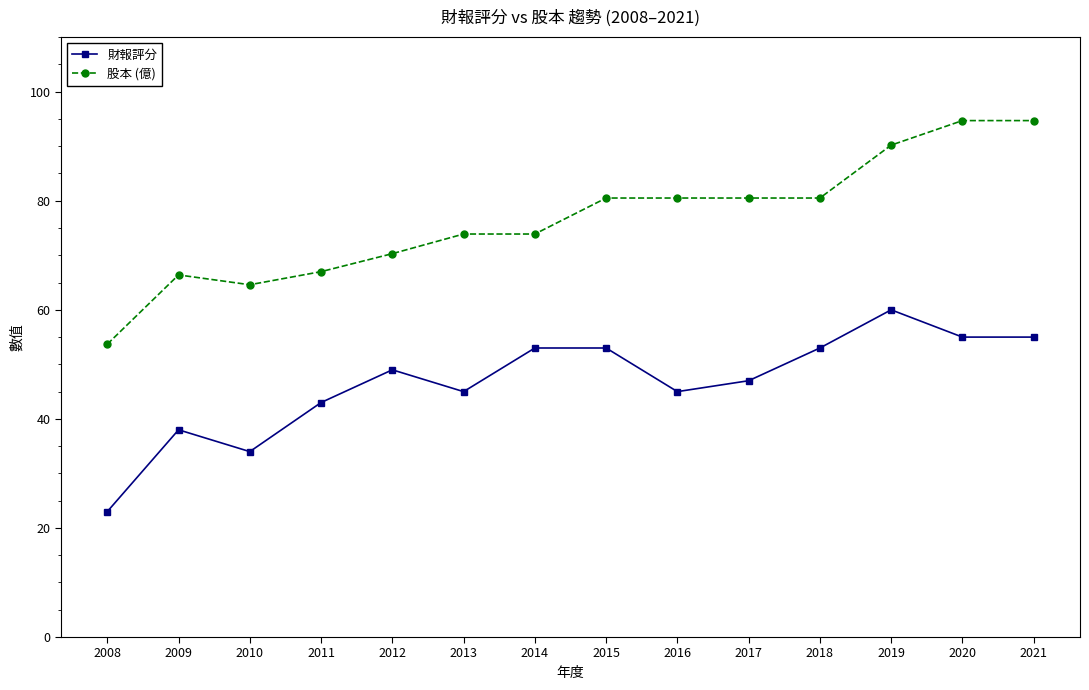

Rank the series by their maximum value, from highest to lowest.

股本 (億), 財報評分